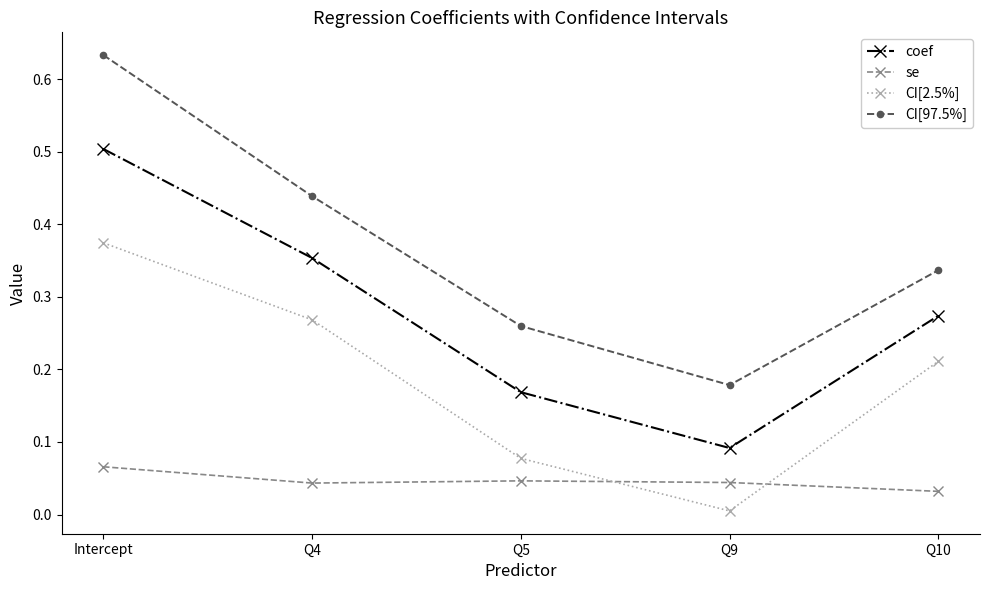

Which series changed the most between Q4 and Q9?

CI[2.5%]